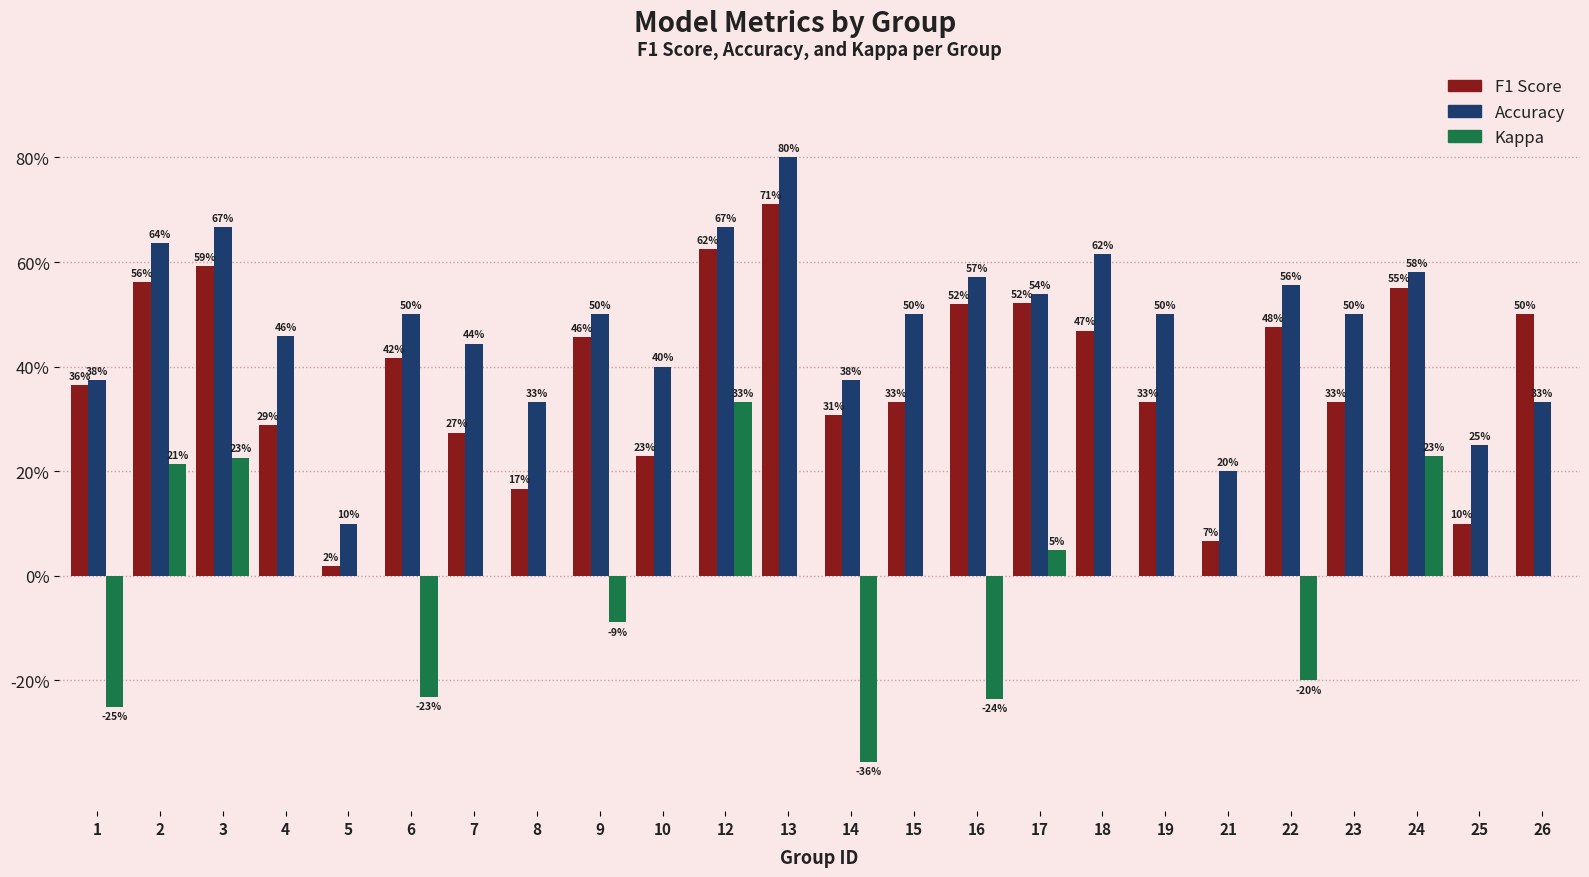

Are the bars horizontal?

No